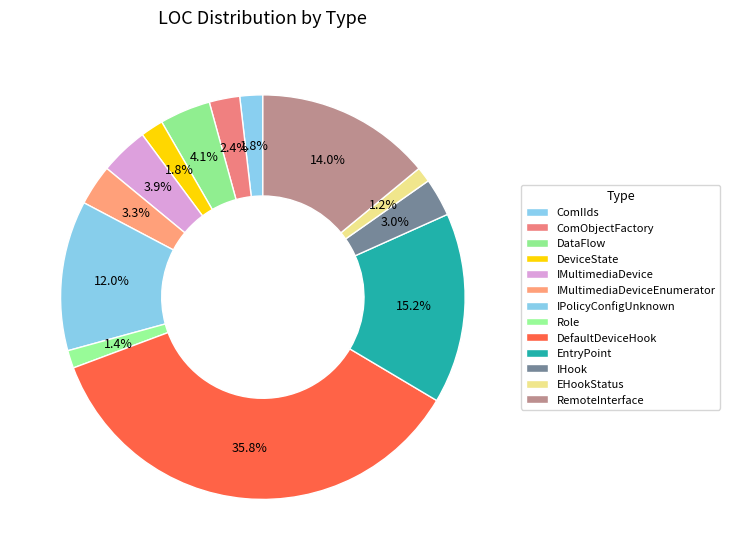

How much of the chart is everything except EHookStatus?

98.8%